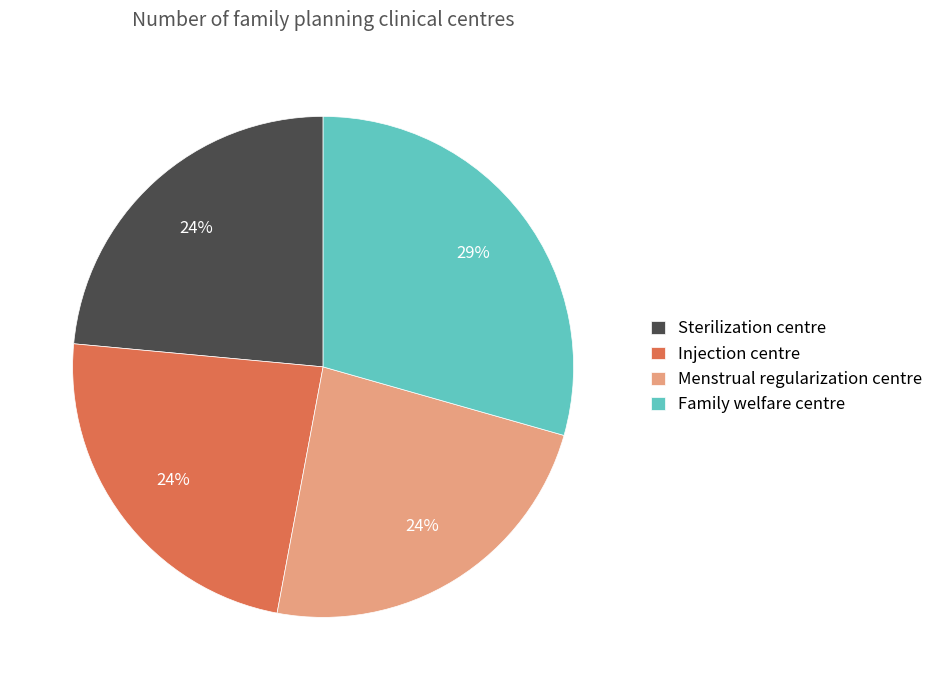

Count the number of slices in the pie.

4